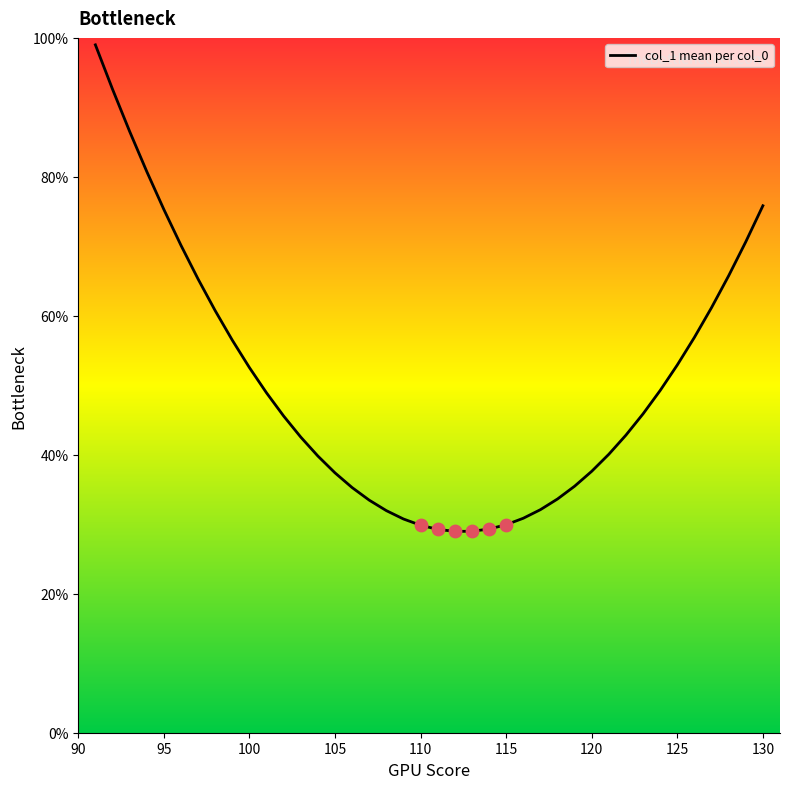

What is the difference between the maximum and minimum values?

70.0